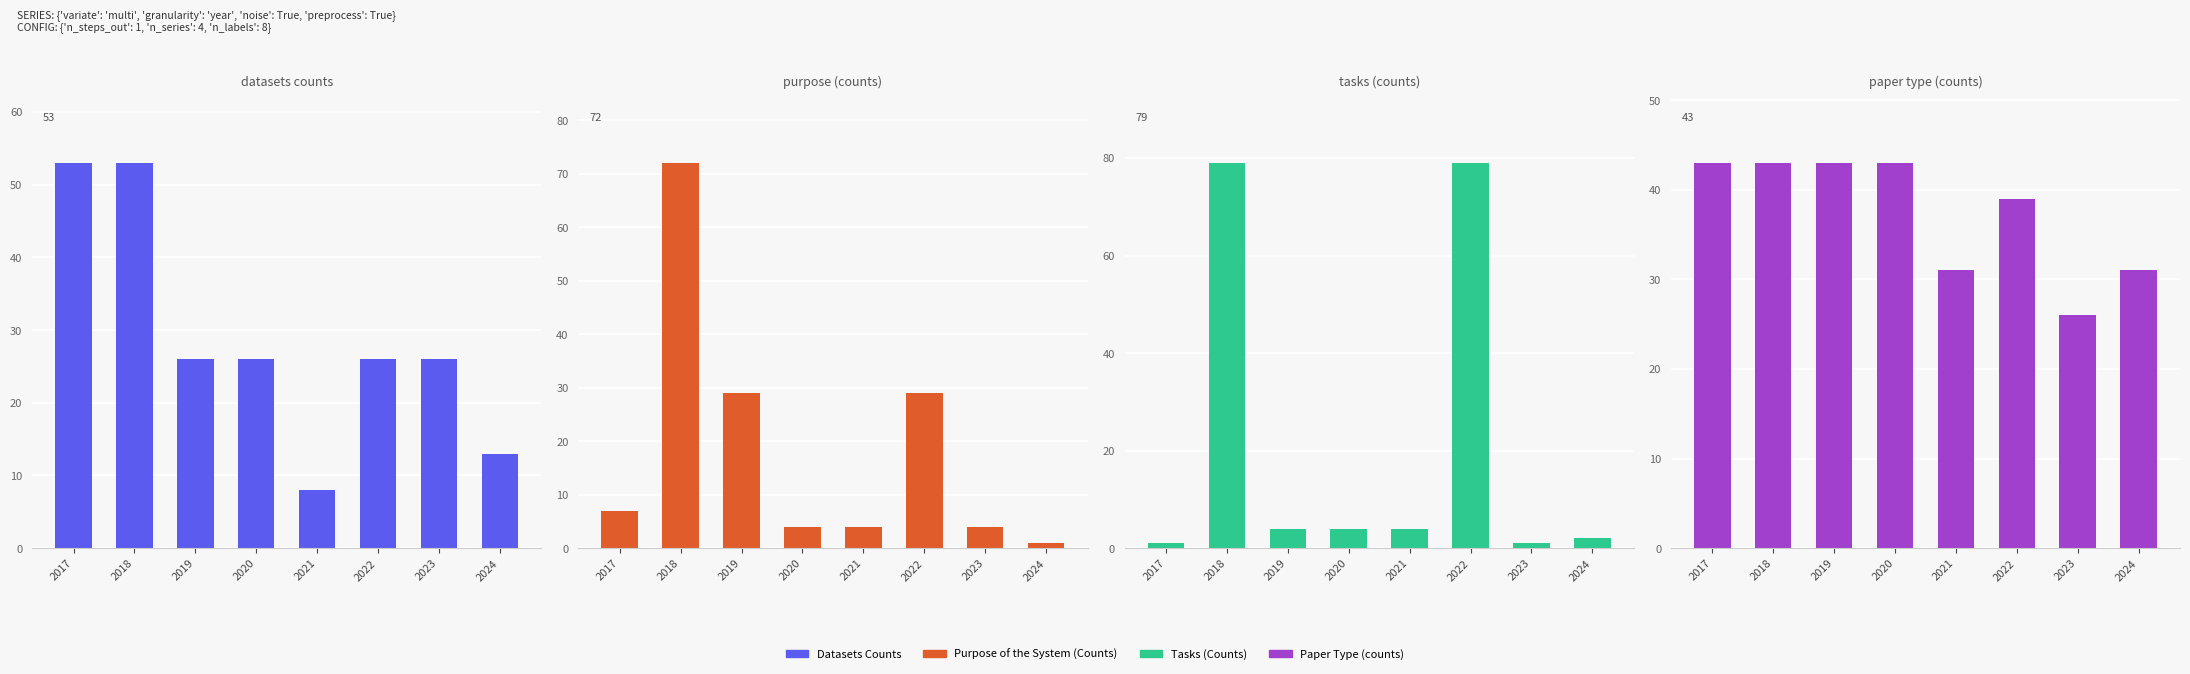

The Tasks (Counts) series shows 1 at 2017. True or false?

True